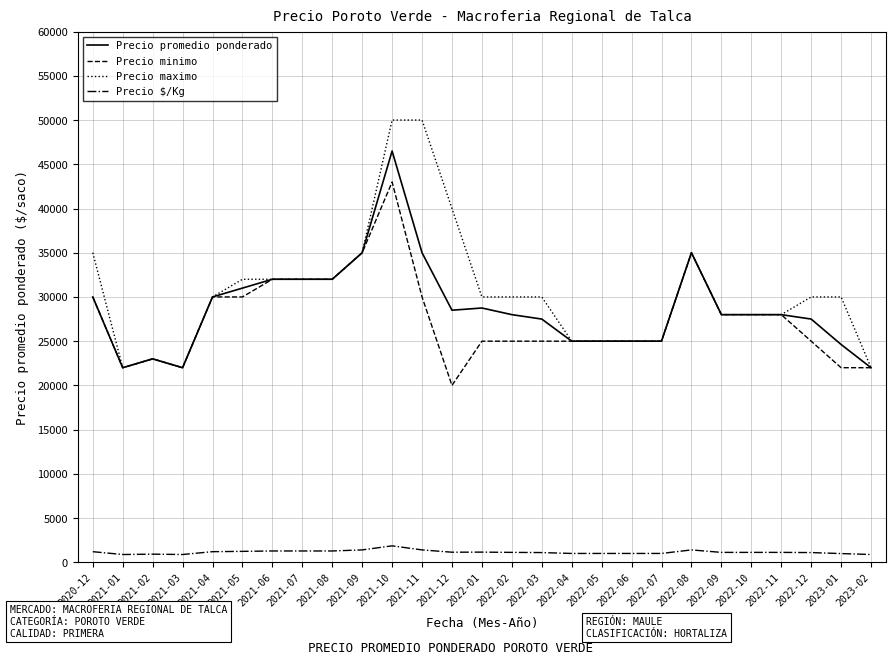

What is the highest value of the Precio $/Kg series?

1860